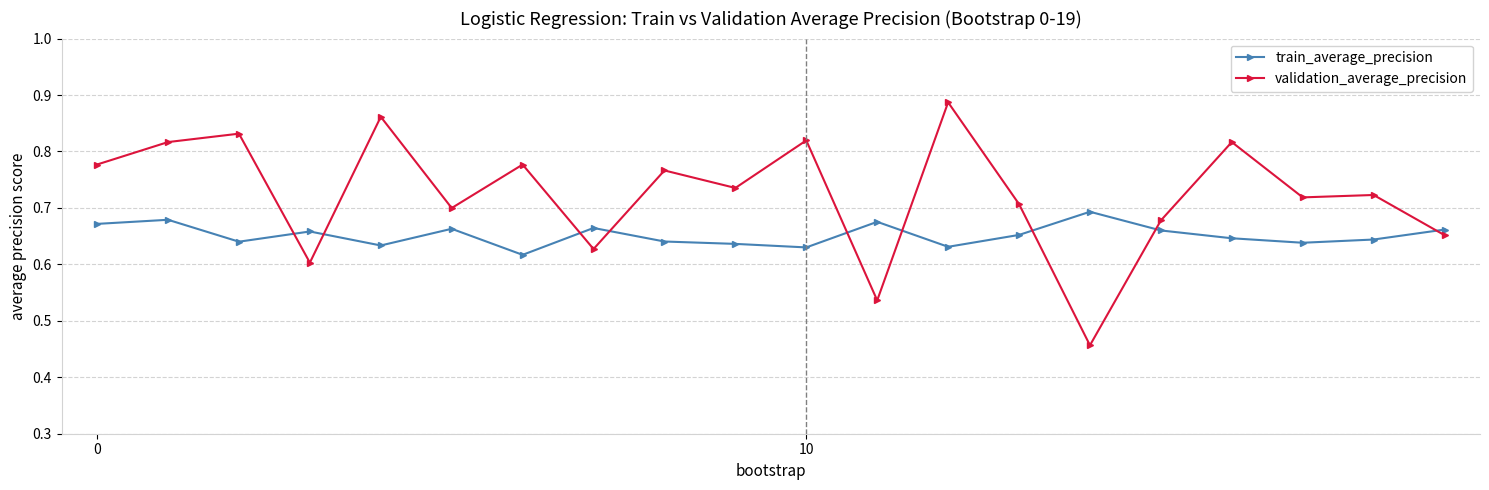

Is this an area chart (filled region under the line)?

No